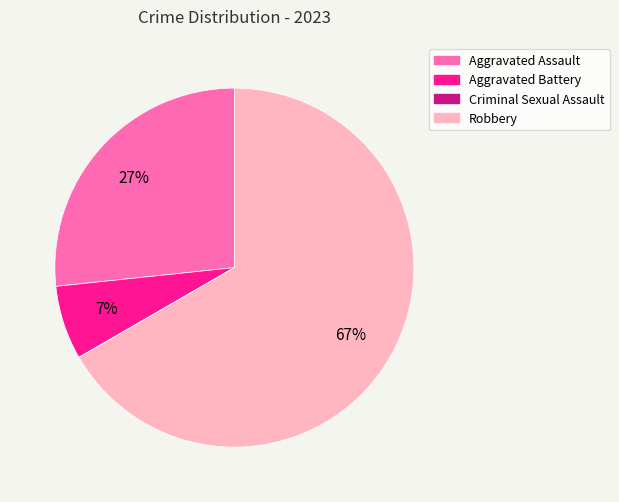

The Robbery slice represents 78% of the pie. True or false?

False